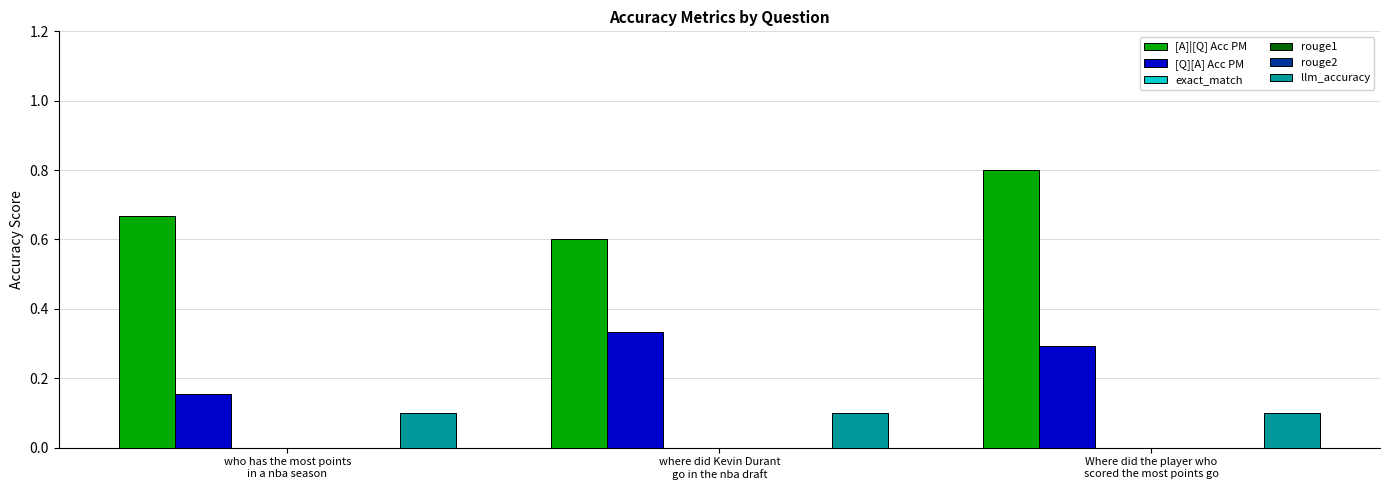

Rank the series by their maximum value, from highest to lowest.

[A]|[Q] Acc PM, [Q][A] Acc PM, llm_accuracy, exact_match, rouge1, rouge2